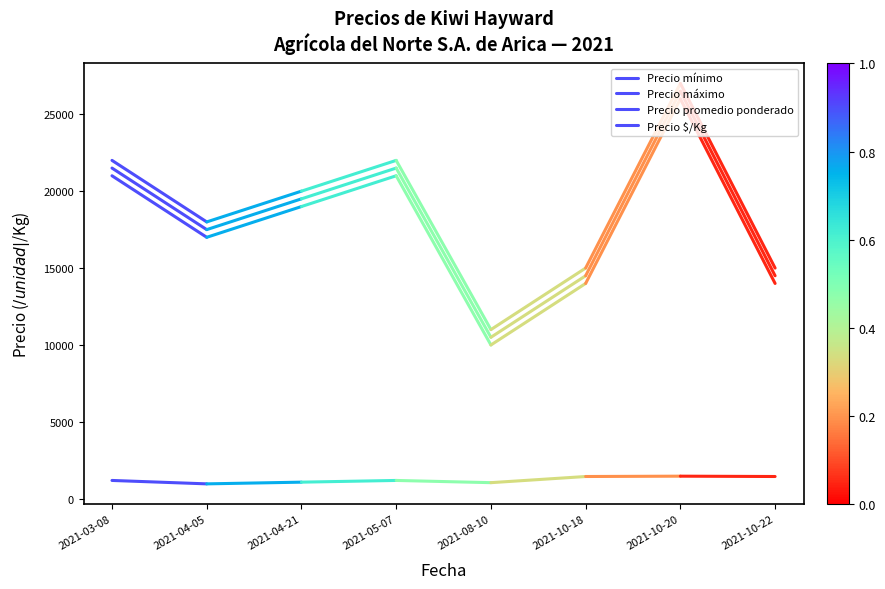

What is the maximum value for Precio promedio ponderado?

21500